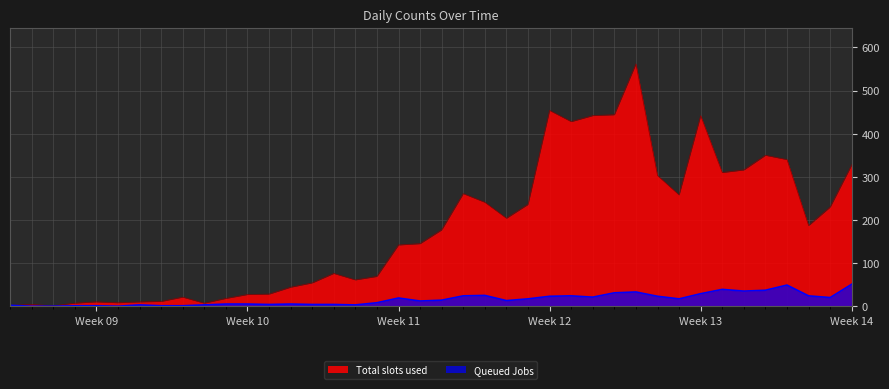

Does the chart have visible grid lines?

Yes